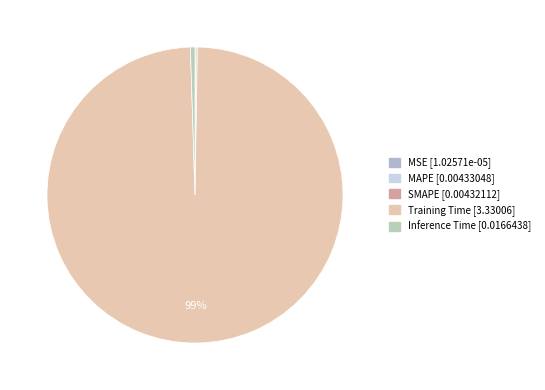

Is there a majority slice in this chart?

Yes